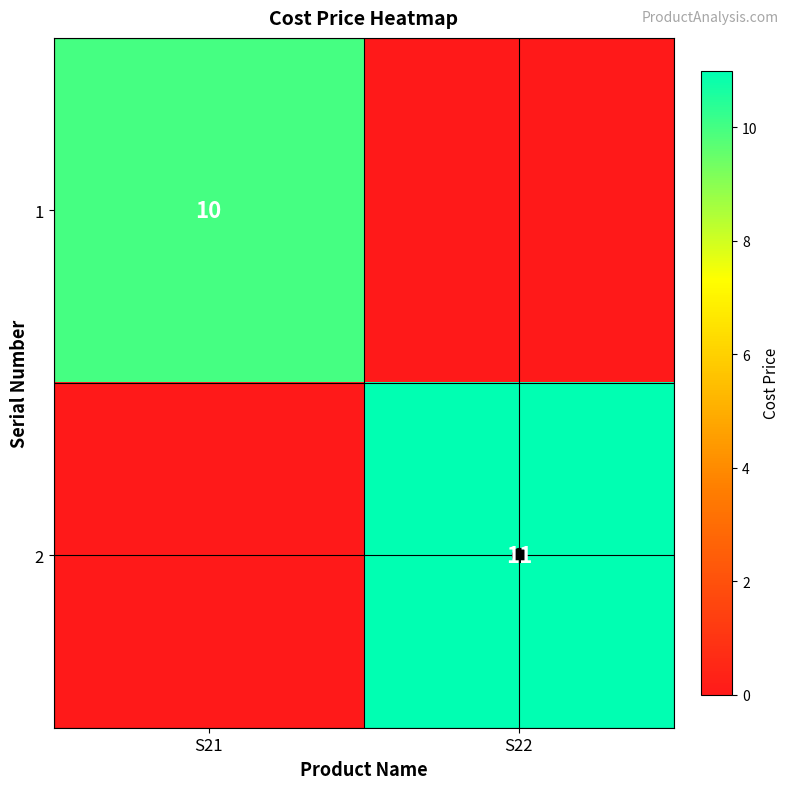

The value of 2 at S22 is 11. True or false?

True